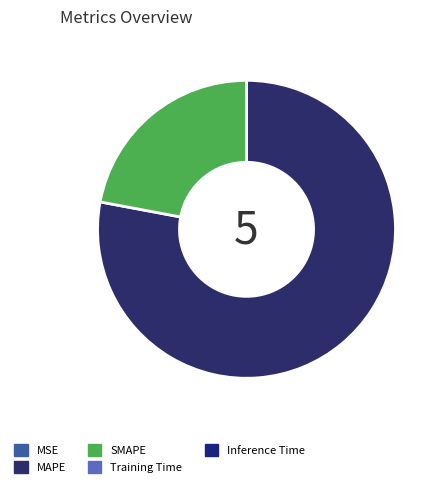

How many segments does this pie chart have?

5